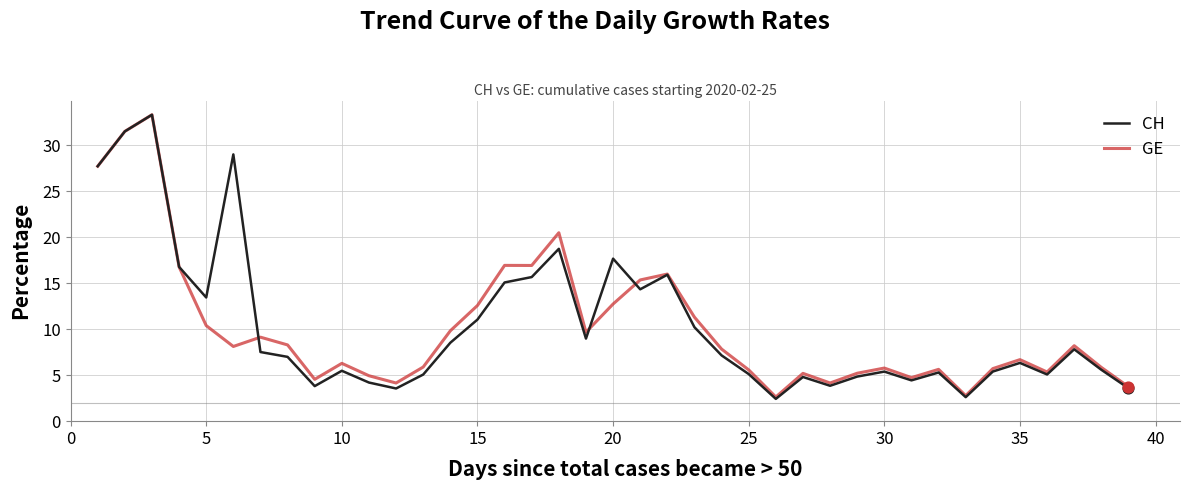

What is the minimum value shown in the chart?

2.4